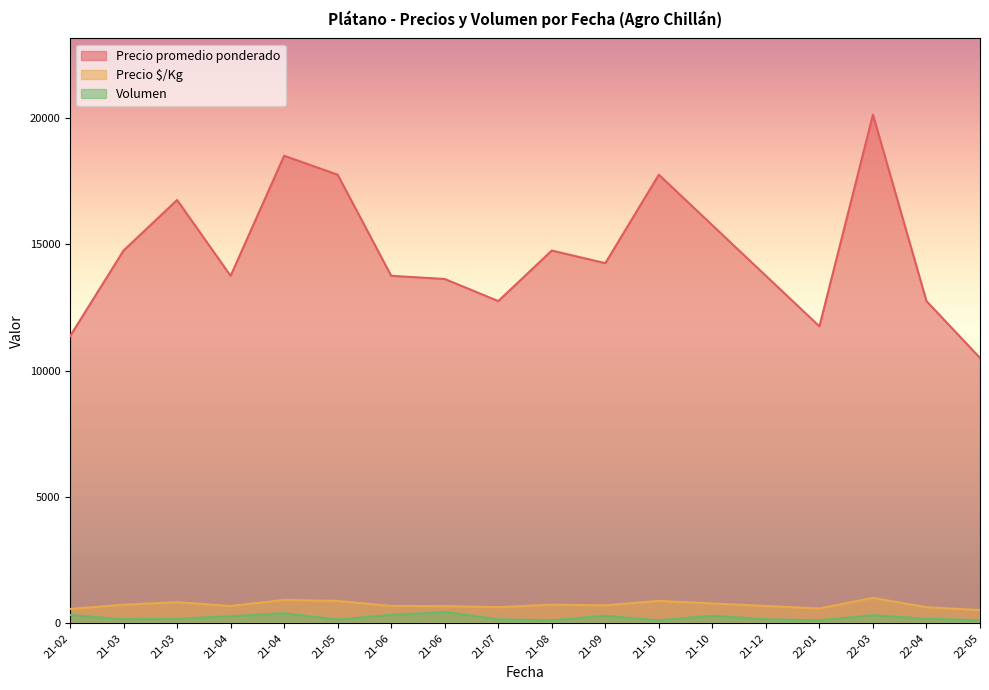

True or false: Precio $/Kg and Precio promedio ponderado cross at least once.

False